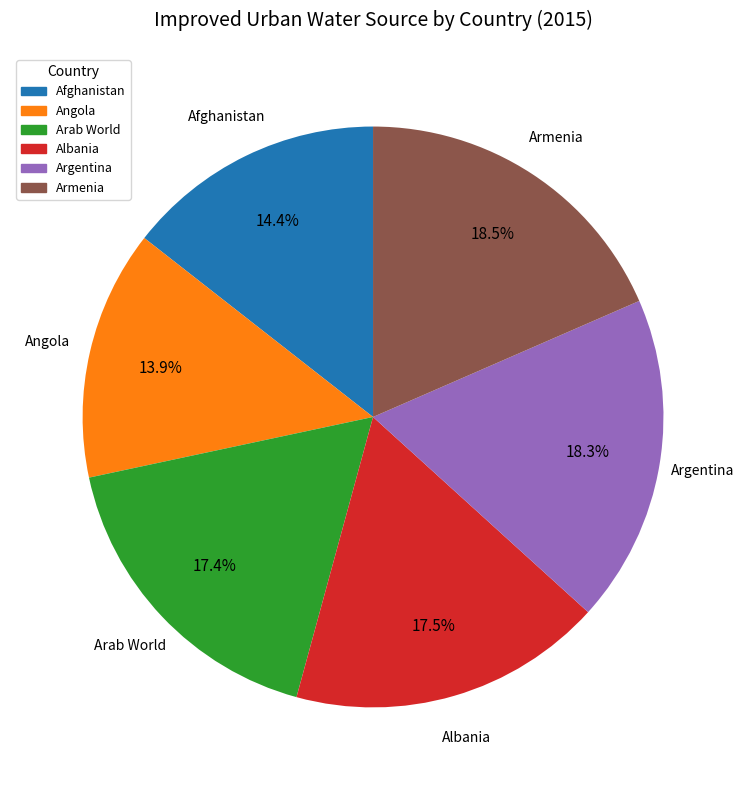

What is the ratio of the value at Arab World to the value at Albania?

1.0